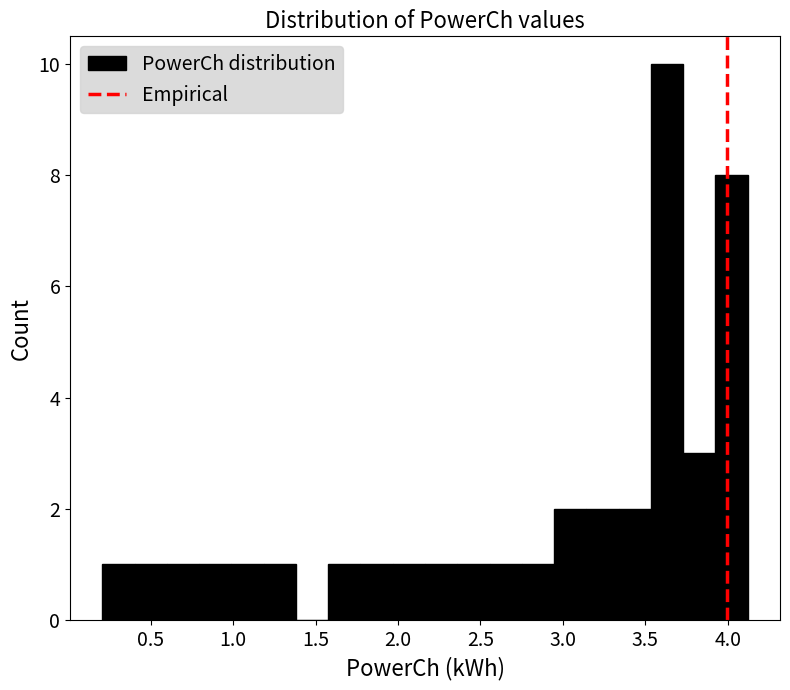

Around what value on the x-axis is the tallest bar? Give the approximate position of its centre, as read against the axis.

3.65